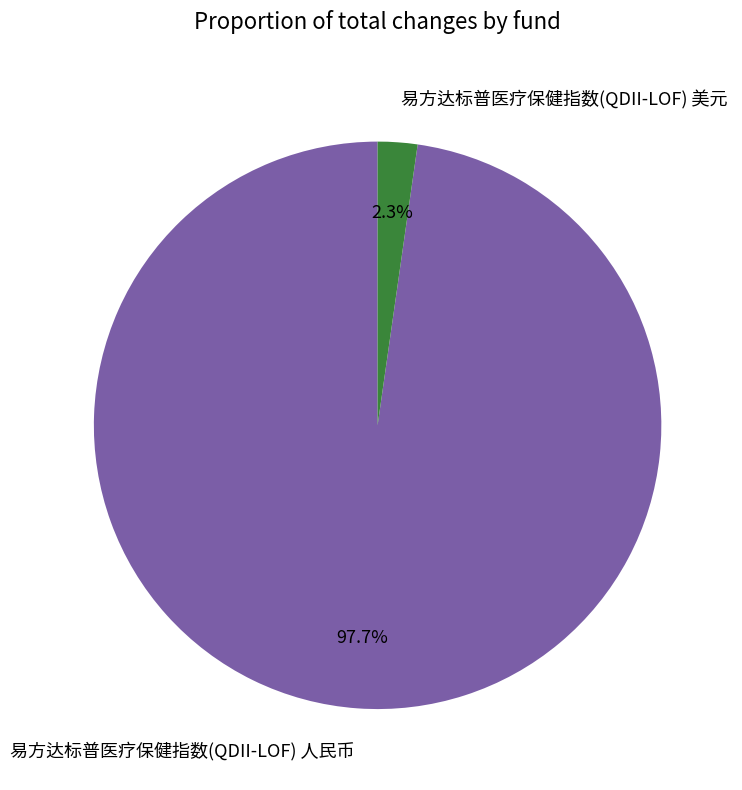

How many segments does this pie chart have?

2